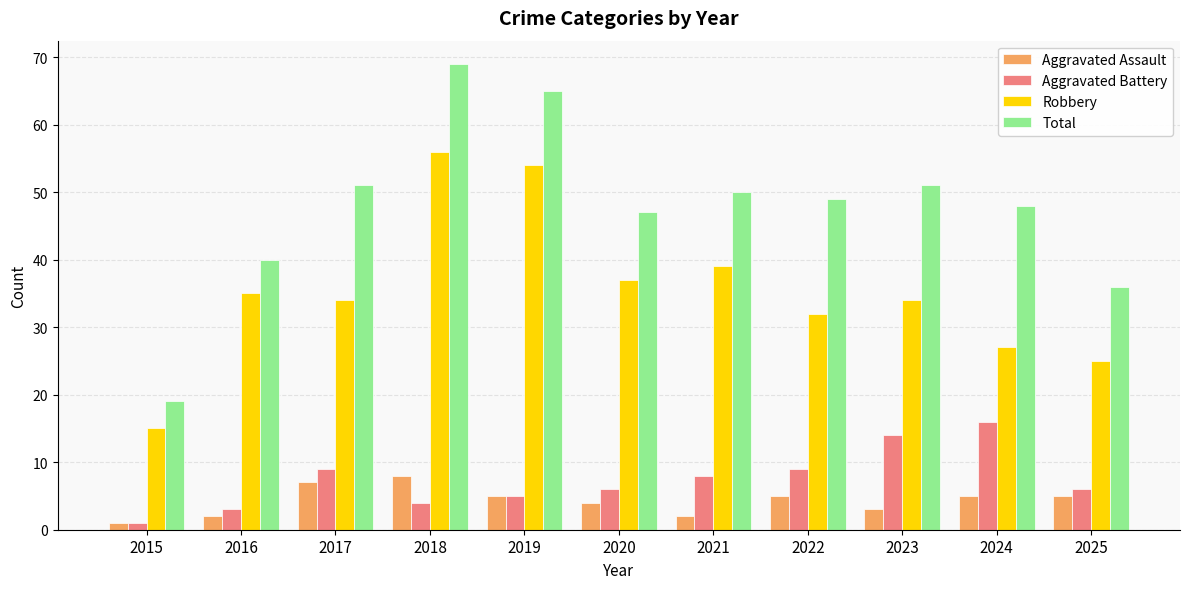

Which series has the largest range (max minus min)?

Total